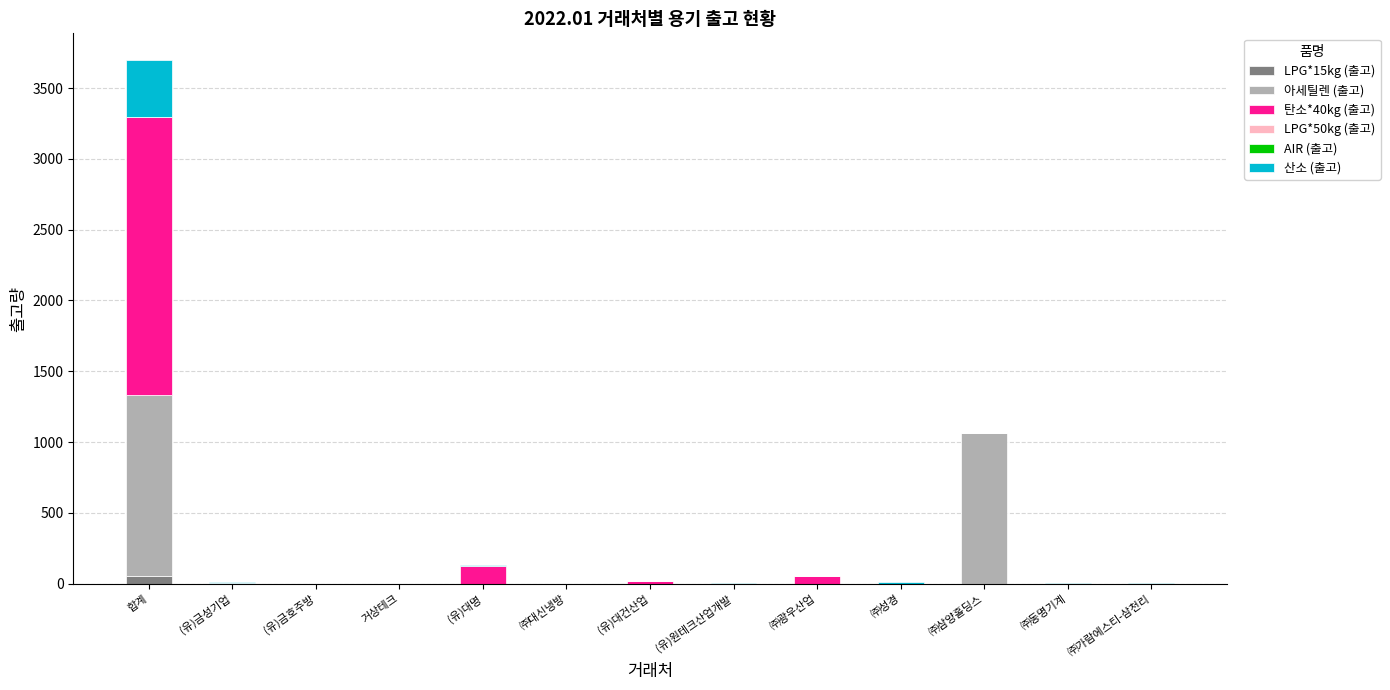

At which category is the sum across all series the highest?

합계